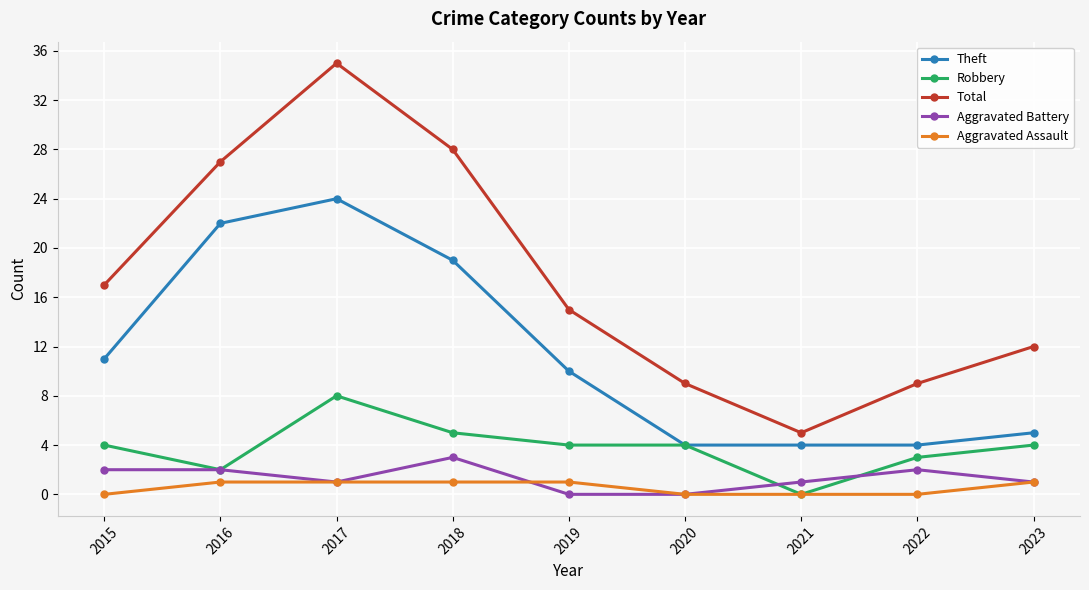

At which category is the sum across all series the highest?

2017